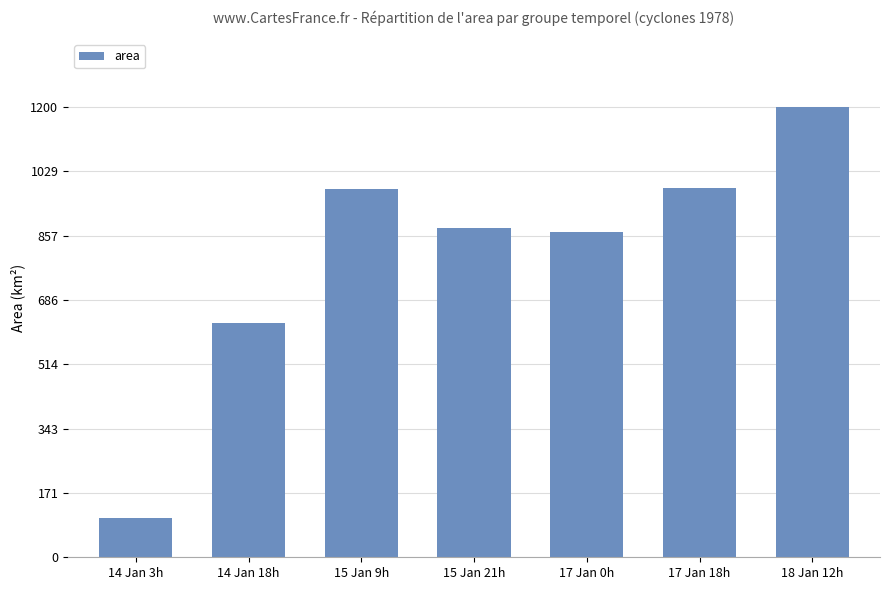

What is the difference between the maximum and minimum values?

2518479